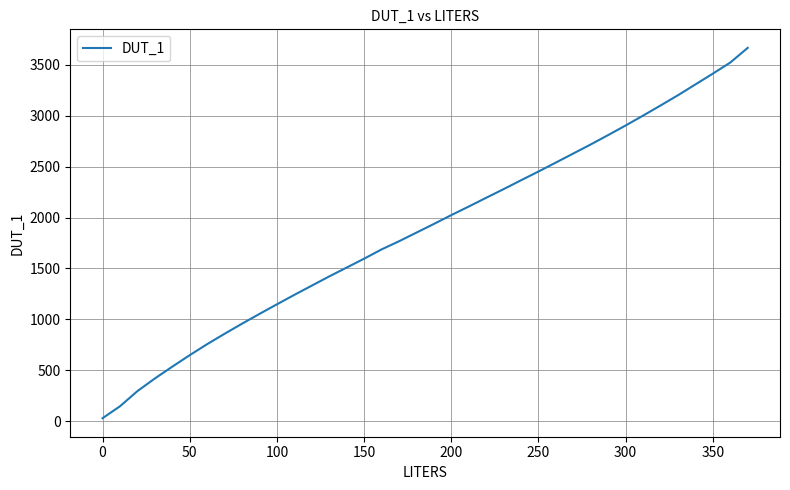

What is the difference between the maximum and minimum values?

3636